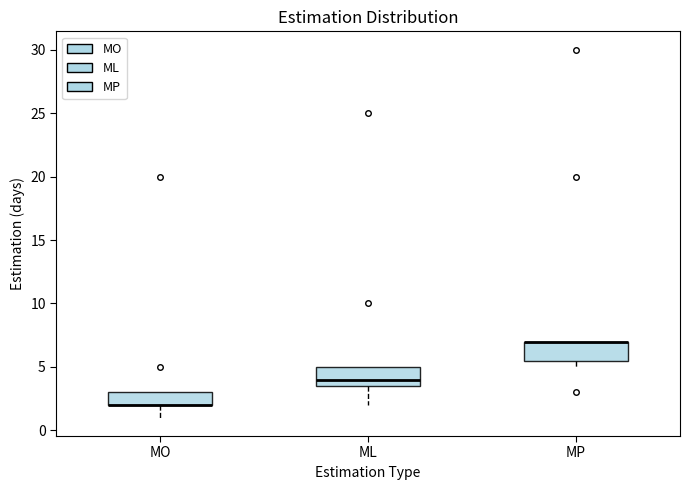

Where is the lower edge of the box for ML on the y-axis? The values are not printed on the chart, so give them approximately, as read against the axis.

3.5